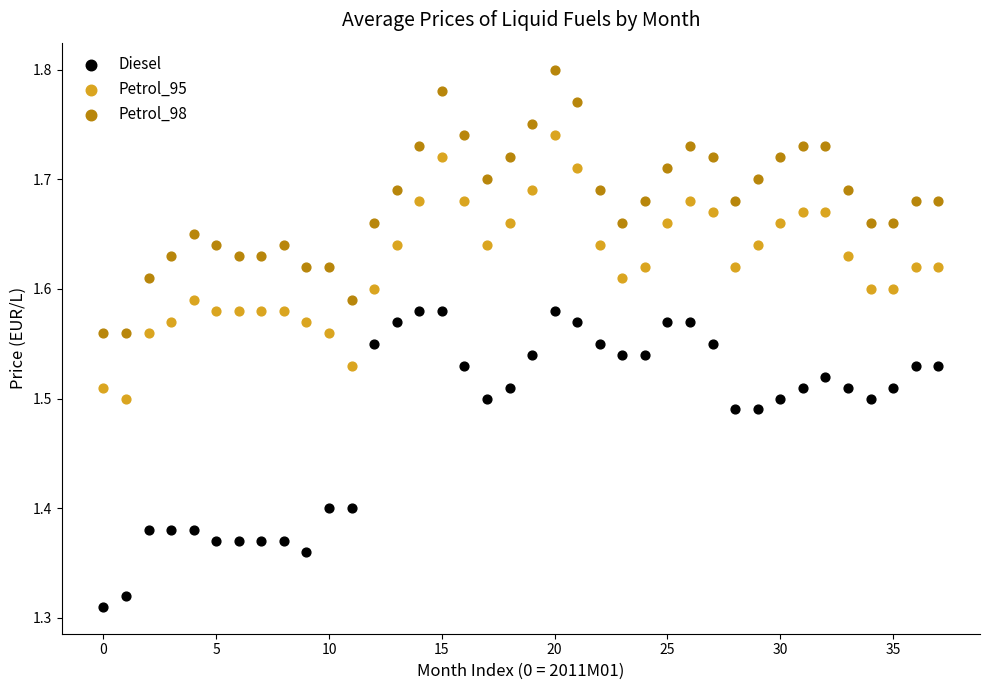

Which series has the largest Y range (max minus min)?

Diesel